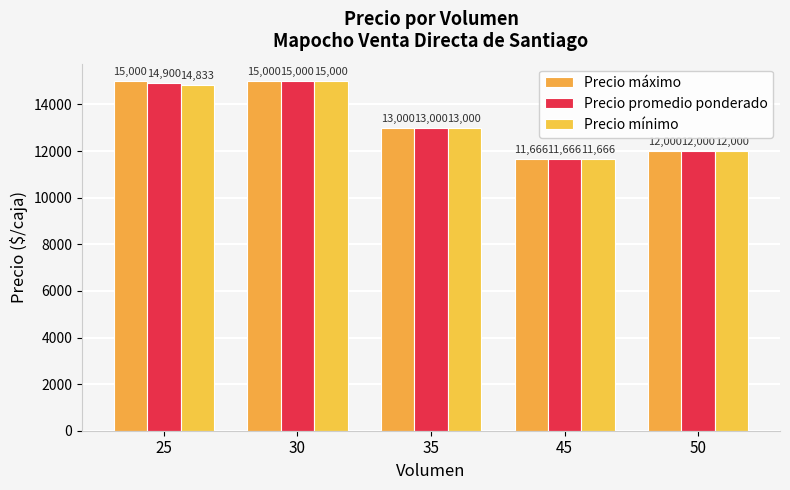

Count the number of categories in the chart.

5